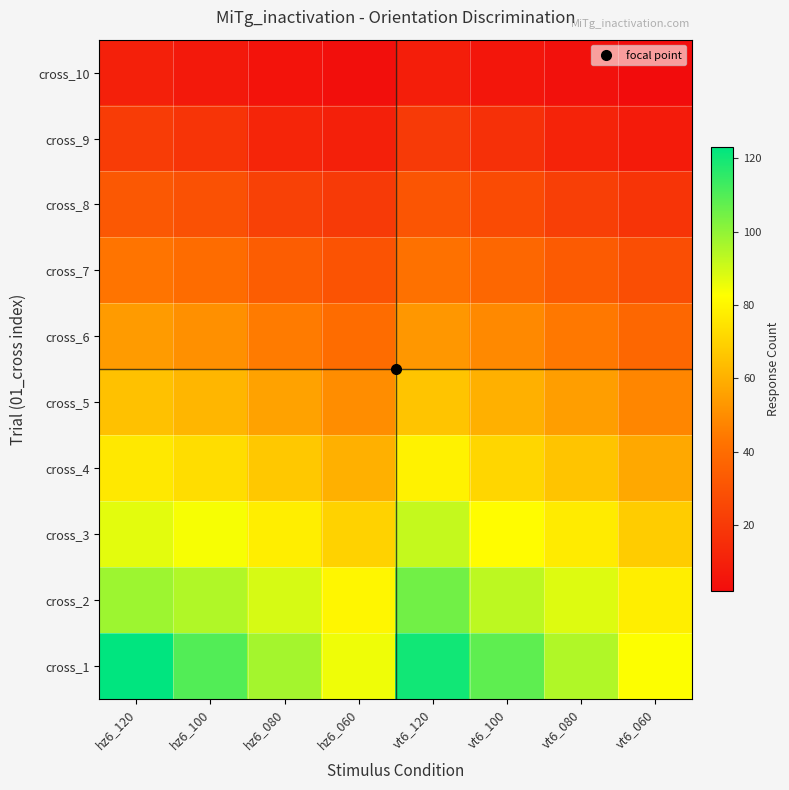

Reading left to right, extract all data points from this chart.

cross_1: hz6_120=123	hz6_100=110	hz6_080=97	hz6_060=85	vt6_120=120	vt6_100=108	vt6_080=95	vt6_060=83
cross_2: hz6_120=98	hz6_100=95	hz6_080=89	hz6_060=80	vt6_120=105	vt6_100=93	vt6_080=88	vt6_060=78
cross_3: hz6_120=87	hz6_100=84	hz6_080=78	hz6_060=70	vt6_120=92	vt6_100=82	vt6_080=77	vt6_060=68
cross_4: hz6_120=76	hz6_100=73	hz6_080=67	hz6_060=60	vt6_120=79	vt6_100=71	vt6_080=66	vt6_060=58
cross_5: hz6_120=65	hz6_100=62	hz6_080=56	hz6_060=50	vt6_120=66	vt6_100=60	vt6_080=55	vt6_060=48
cross_6: hz6_120=54	hz6_100=51	hz6_080=45	hz6_060=40	vt6_120=53	vt6_100=49	vt6_080=44	vt6_060=38
cross_7: hz6_120=43	hz6_100=40	hz6_080=34	hz6_060=30	vt6_120=42	vt6_100=38	vt6_080=33	vt6_060=28
cross_8: hz6_120=32	hz6_100=29	hz6_080=23	hz6_060=20	vt6_120=31	vt6_100=27	vt6_080=22	vt6_060=18
cross_9: hz6_120=21	hz6_100=18	hz6_080=12	hz6_060=10	vt6_120=20	vt6_100=16	vt6_080=11	vt6_060=8
cross_10: hz6_120=10	hz6_100=7	hz6_080=5	hz6_060=3	vt6_120=9	vt6_100=6	vt6_080=4	vt6_060=2